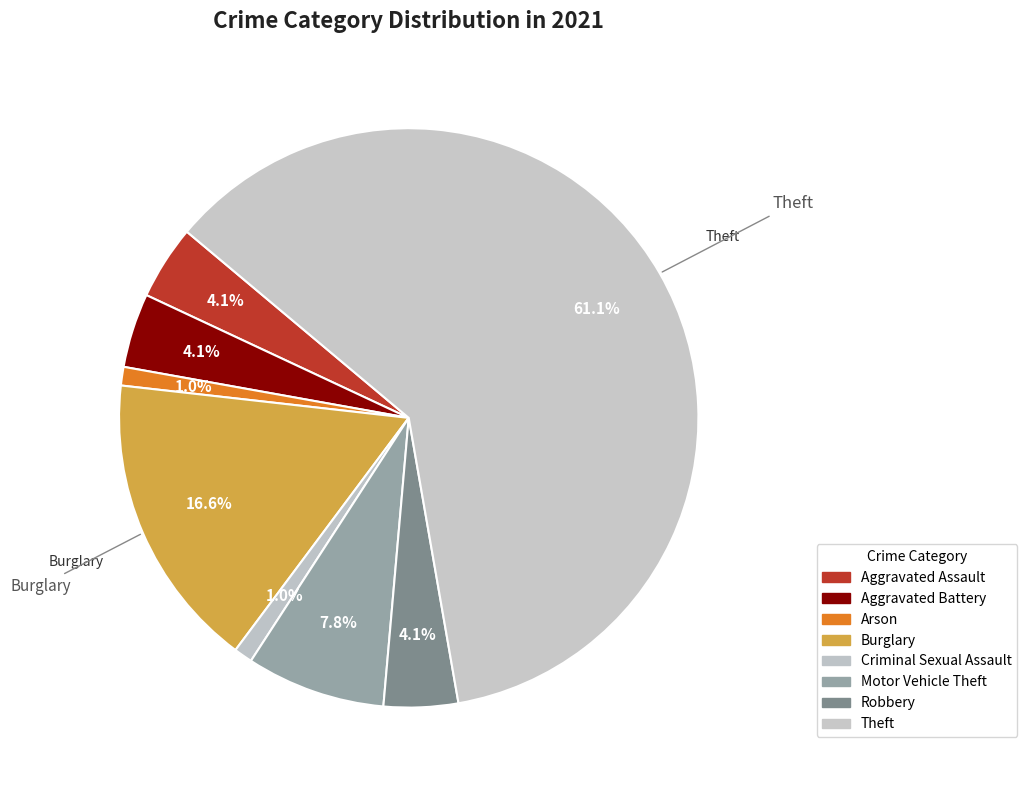

Count the number of slices in the pie.

8